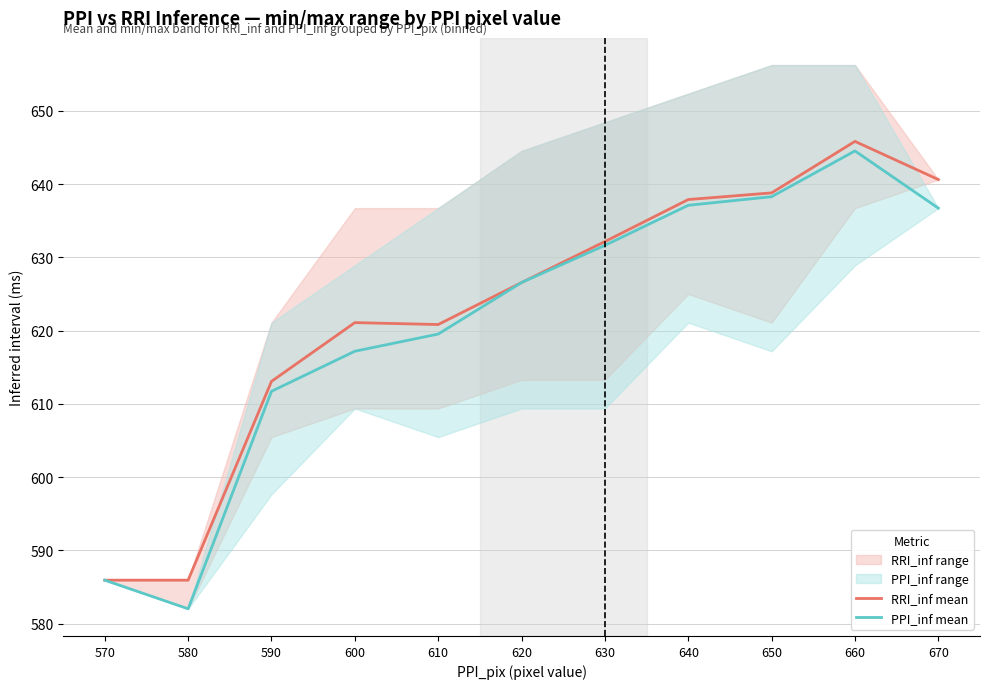

At which category is the sum across all series the highest?

660